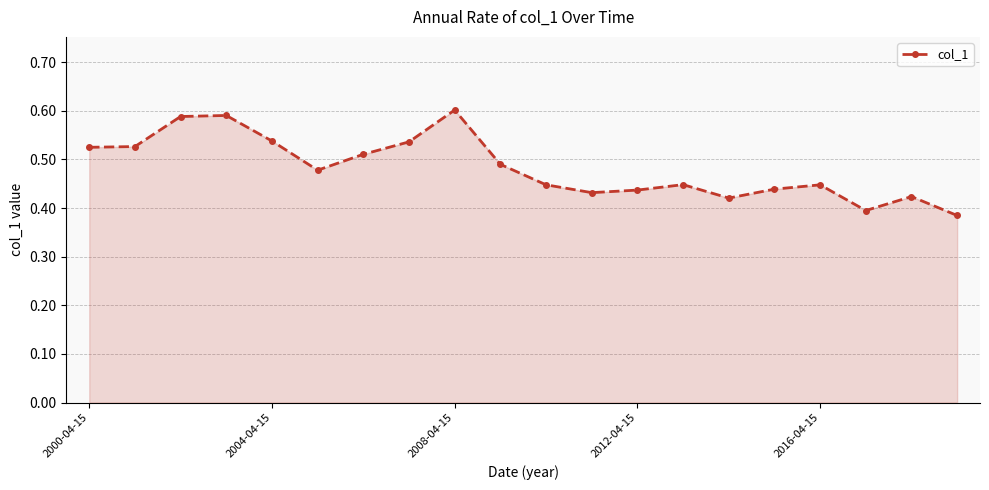

Count the values in the range 0 to 1.

20